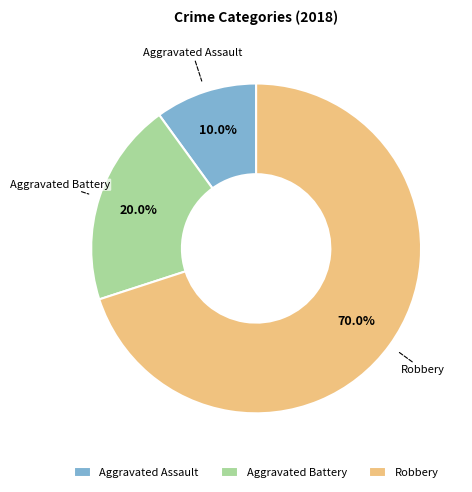

Rank the categories by value from highest to lowest.

Robbery, Aggravated Battery, Aggravated Assault